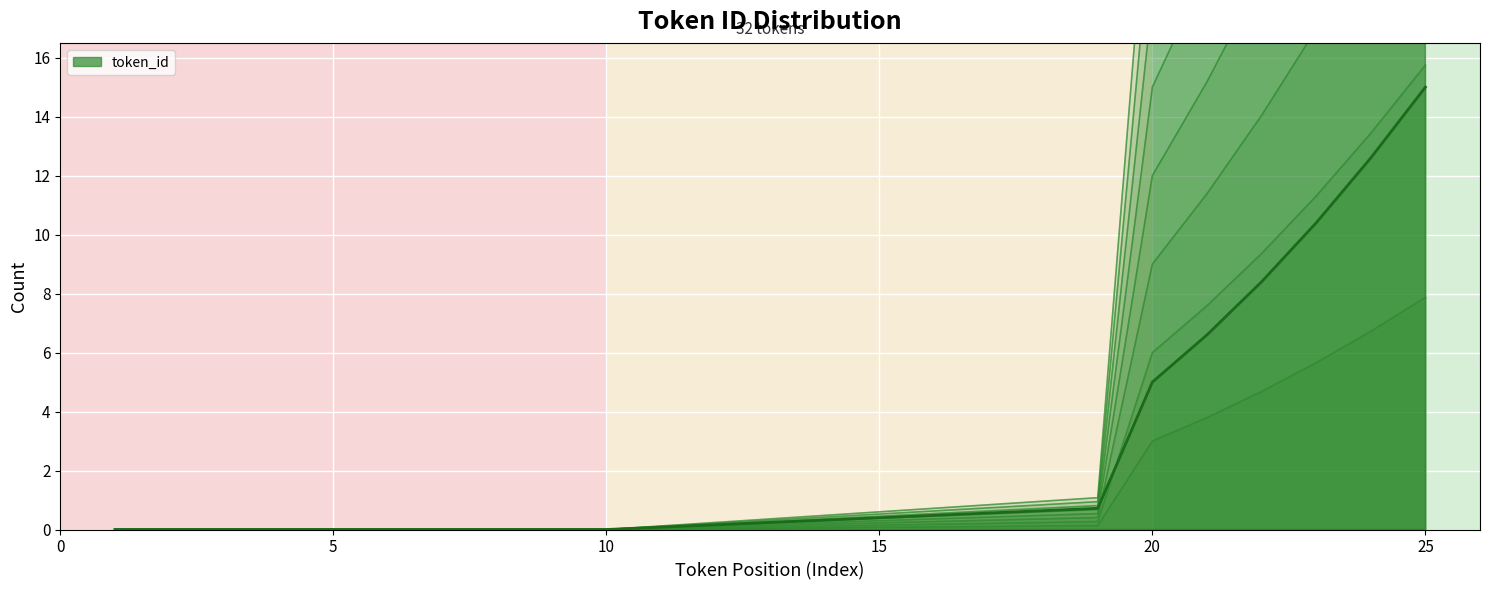

The token_id (main) series shows 0.0 at 5. True or false?

True